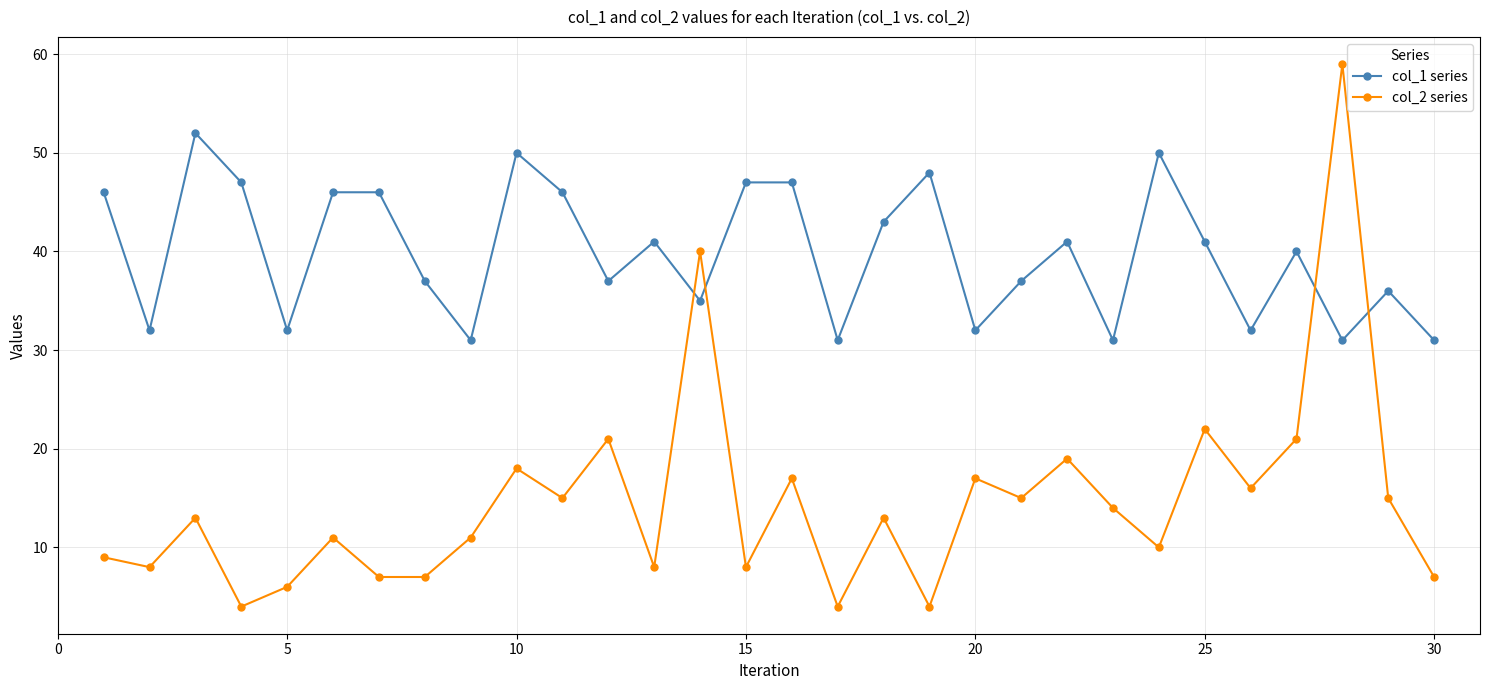

What are all the series names shown in the legend?

col_1 series, col_2 series